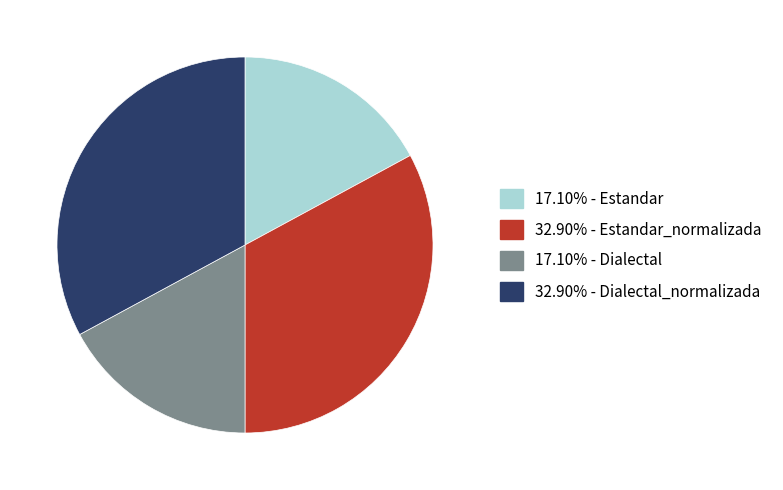

Is there any slice that represents more than half of the pie?

No